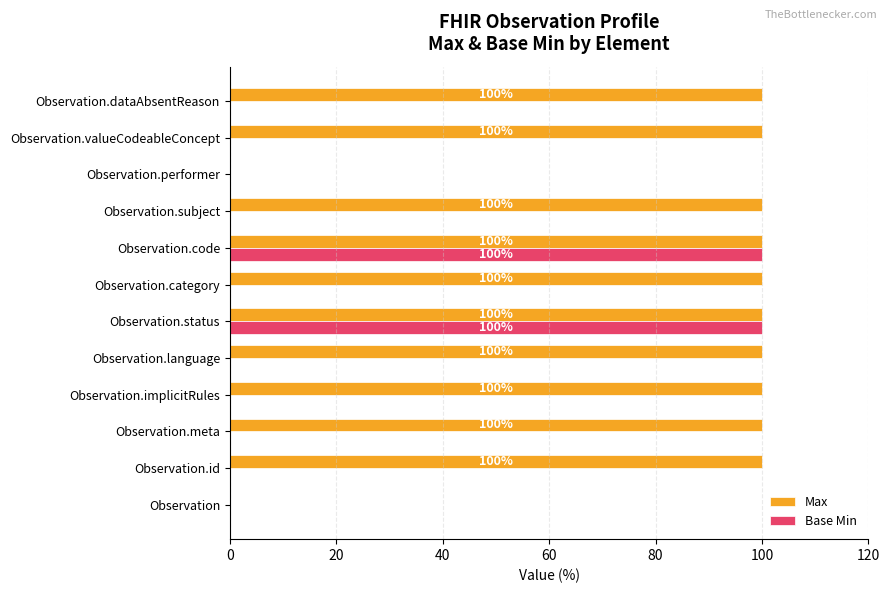

What is the sum of all Max values?

1000